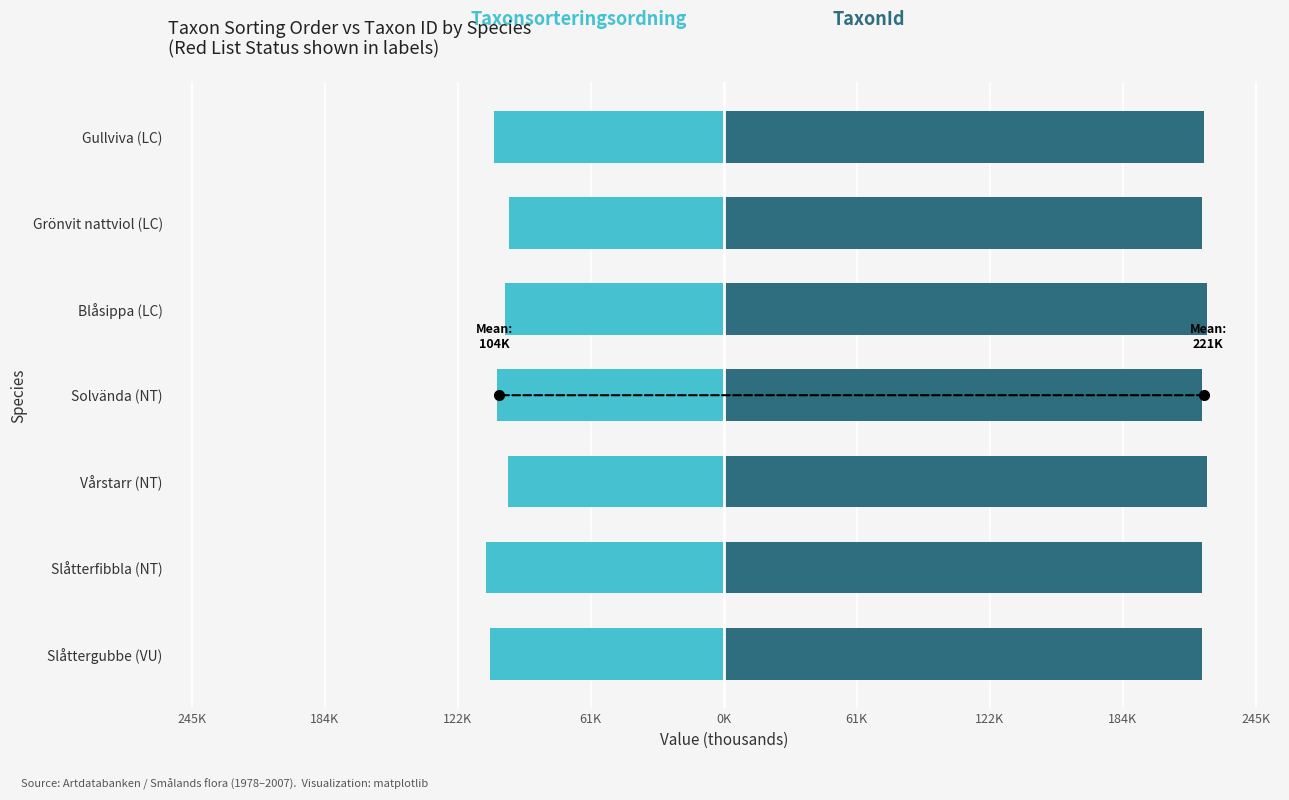

How many data points in Taxonsorteringsordning are above -104?

3